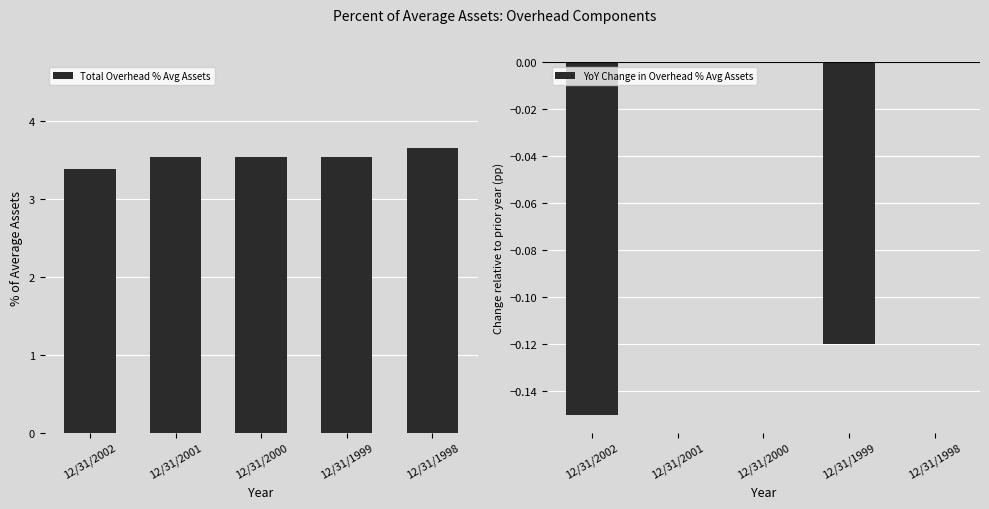

What is the greatest value displayed?

3.7